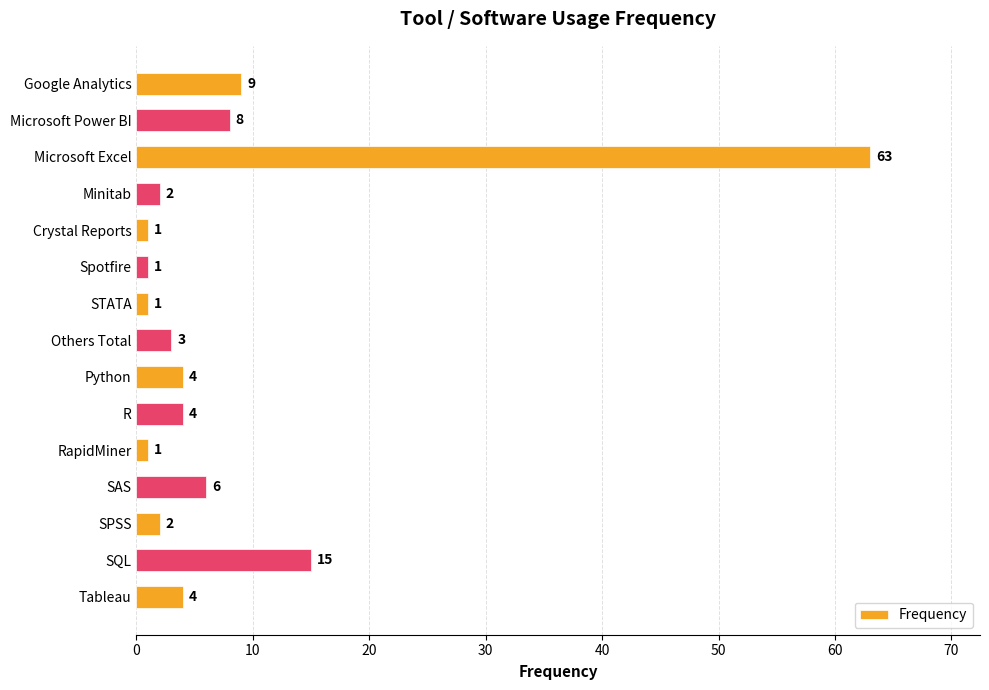

What is the difference between the maximum and minimum values?

62